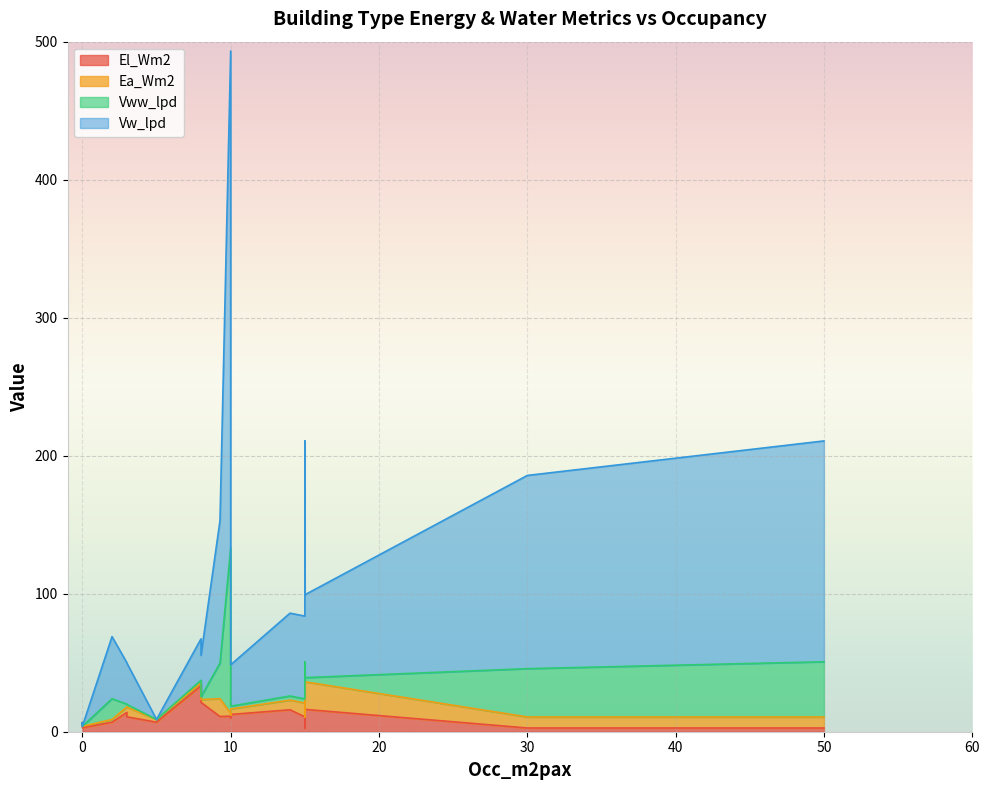

How many lines are shown in the chart?

4